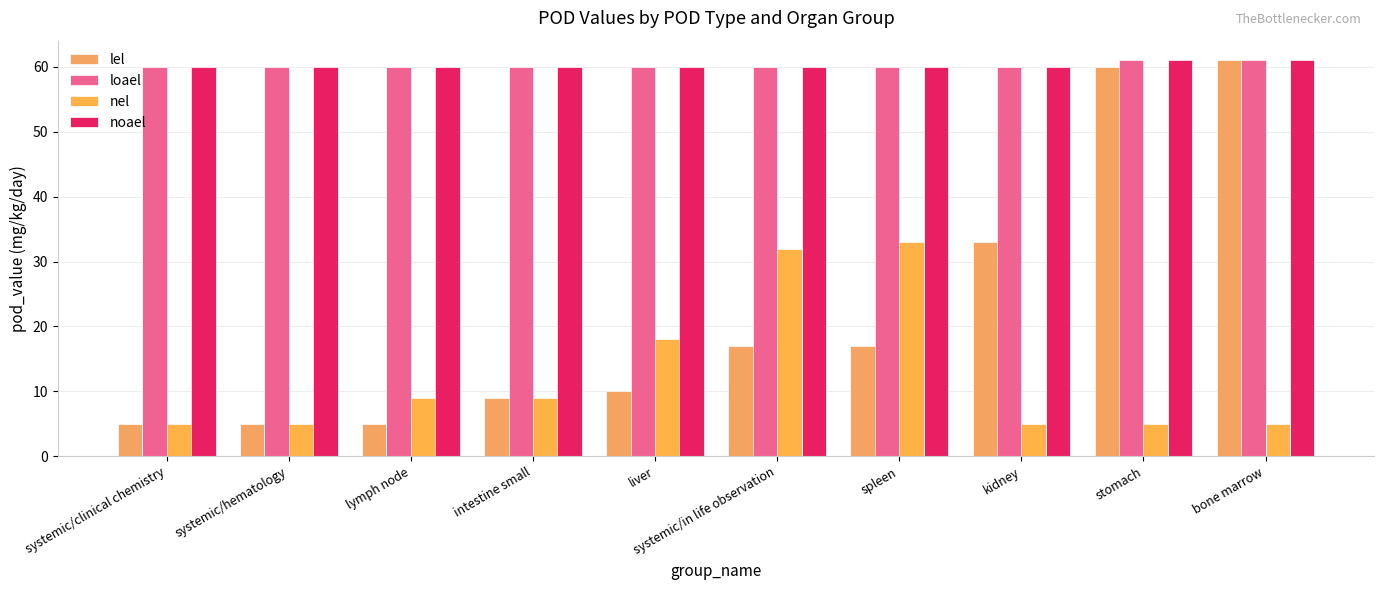

Which has a higher value, systemic/in life observation or stomach?

stomach